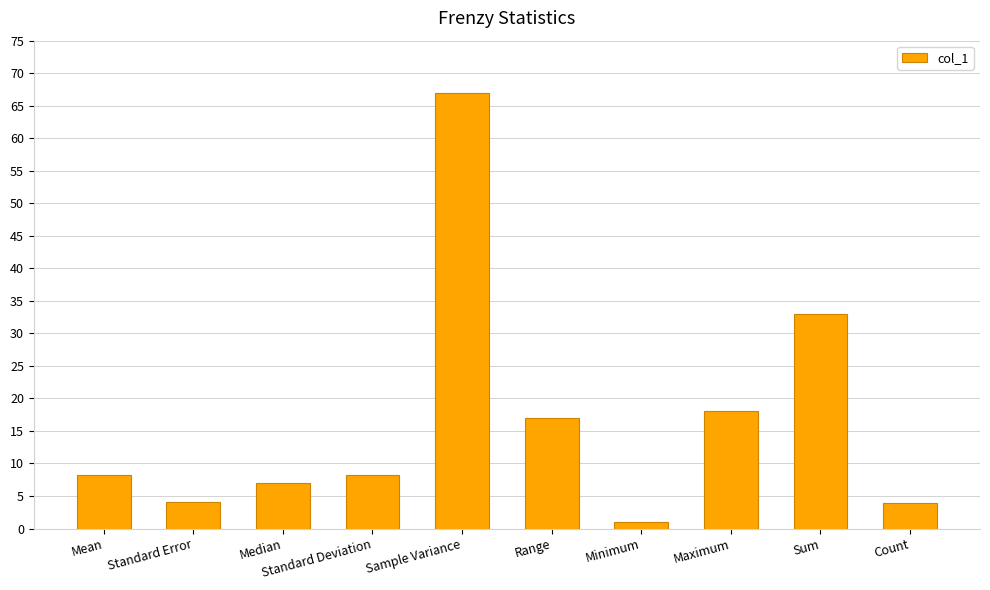

True or false: the data shows 4.1 at Standard Error.

True